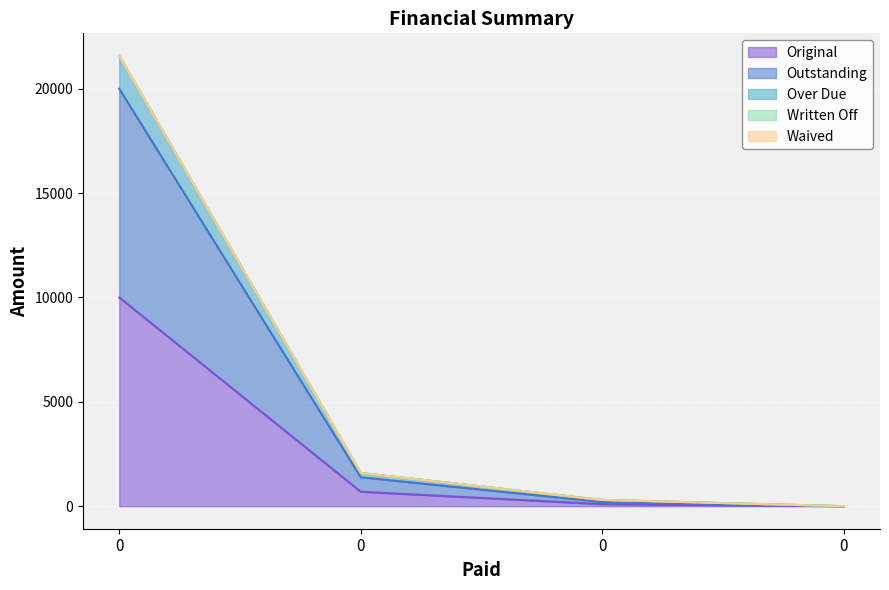

What is the spread (max minus min) of values at 0?

11574.6